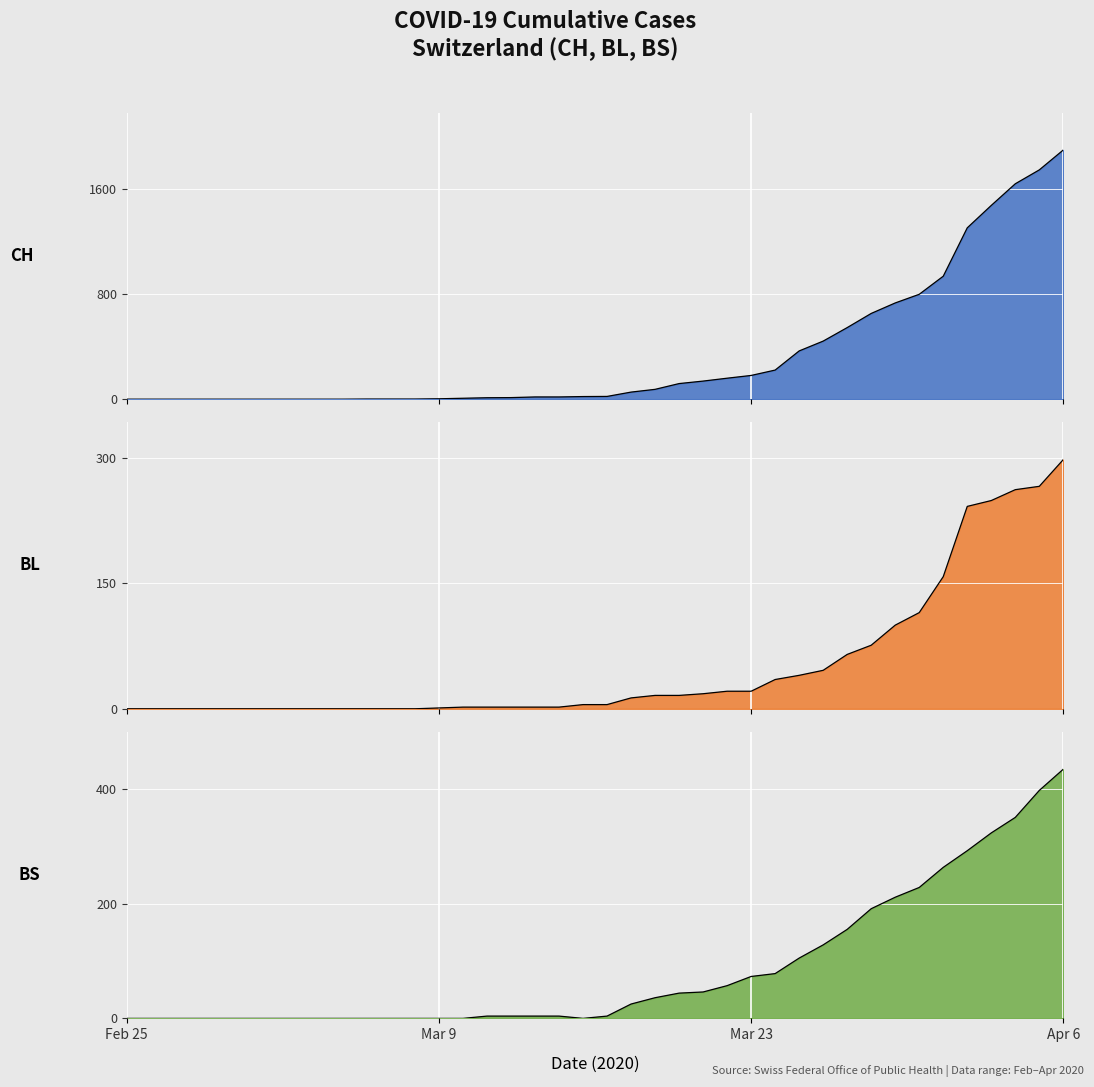

Is it true that BS equals 0 at 2020-02-27?

True